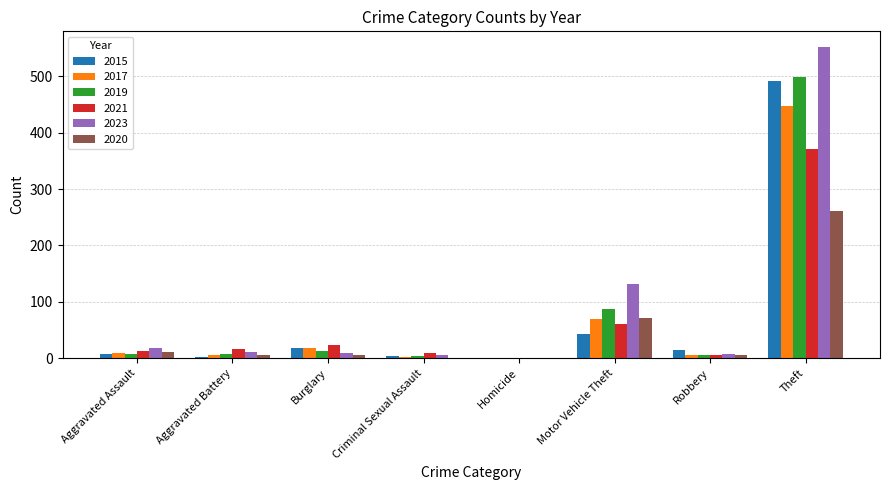

Which category has the highest value in the 2021 series?

Theft